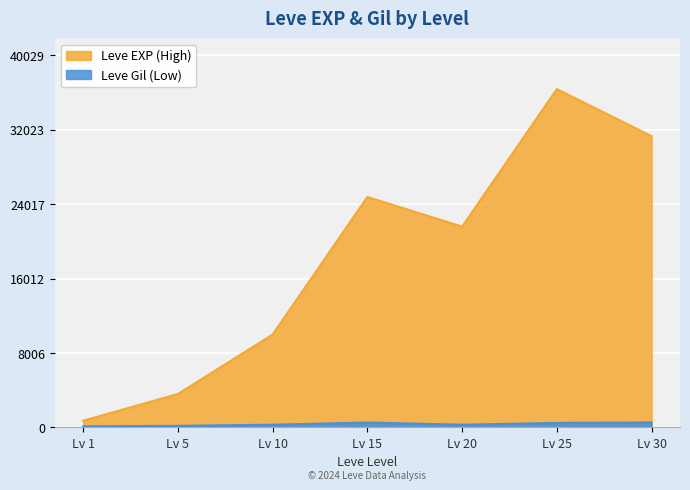

Rank the series by their average value, from lowest to highest.

Leve Gil (Low), Leve EXP (High)